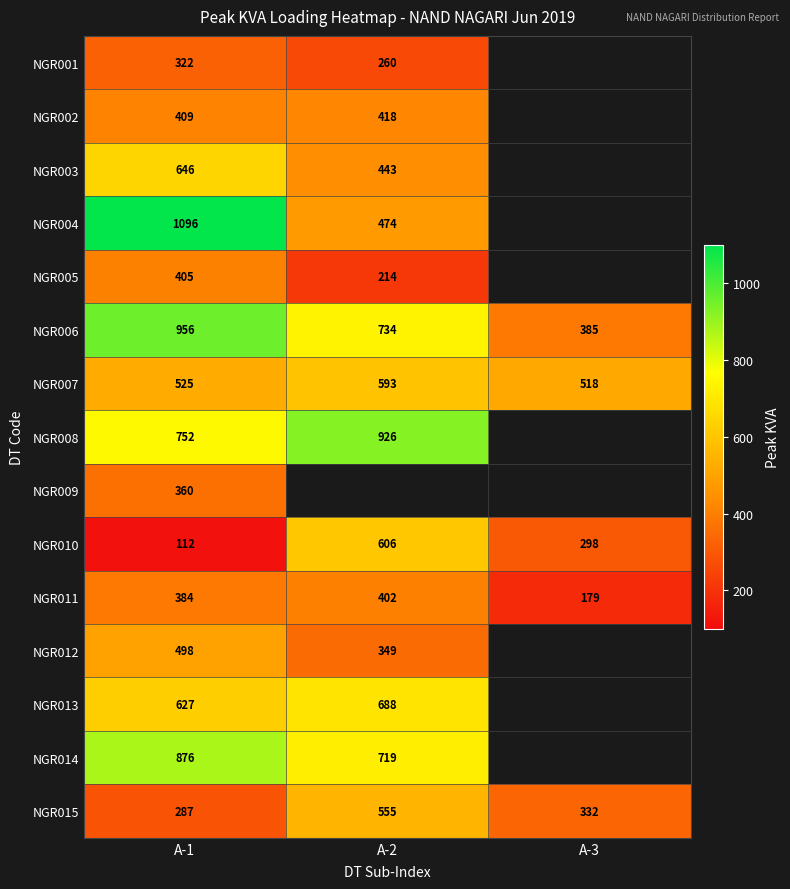

What is the total value across all series at A-1?

8255